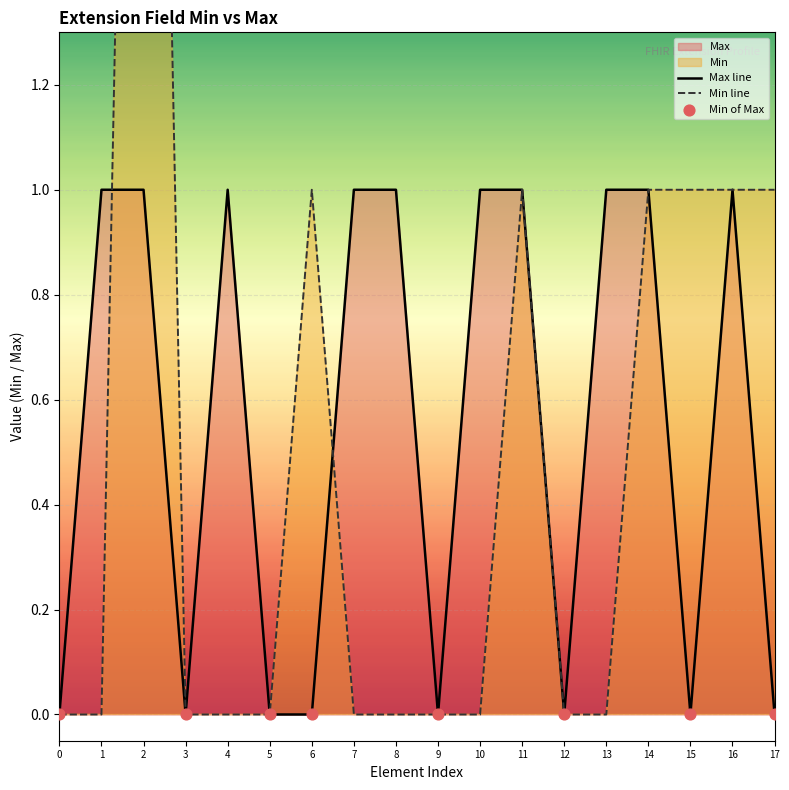

Is it true that Max line equals 1 at 11?

True